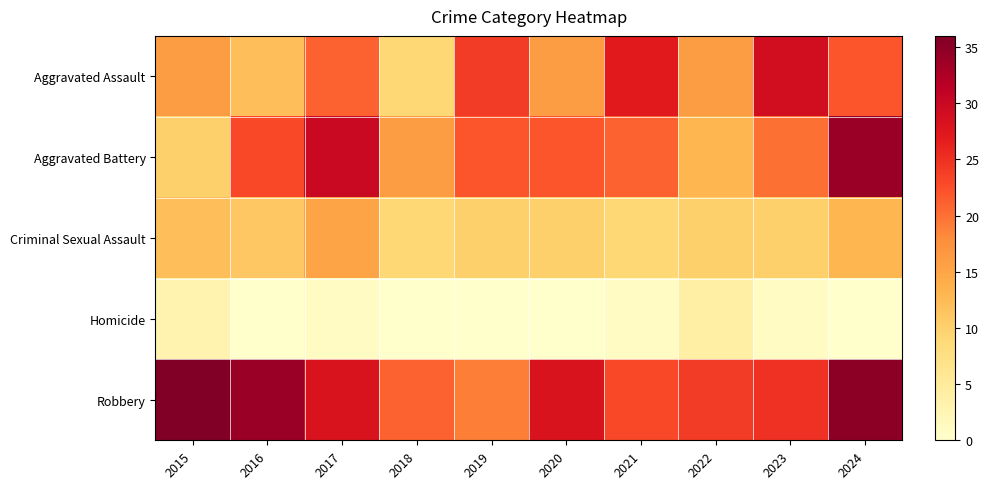

Reading left to right, what are all the values shown in this chart?

Aggravated Assault: 2015=16	2016=12	2017=21	2018=9	2019=24	2020=16	2021=27	2022=16	2023=29	2024=22
Aggravated Battery: 2015=10	2016=23	2017=30	2018=16	2019=22	2020=22	2021=21	2022=13	2023=20	2024=34
Criminal Sexual Assault: 2015=12	2016=11	2017=15	2018=9	2019=10	2020=10	2021=9	2022=10	2023=10	2024=13
Homicide: 2015=3	2016=0	2017=1	2018=0	2019=0	2020=0	2021=1	2022=4	2023=1	2024=0
Robbery: 2015=36	2016=34	2017=28	2018=21	2019=19	2020=28	2021=23	2022=24	2023=25	2024=35